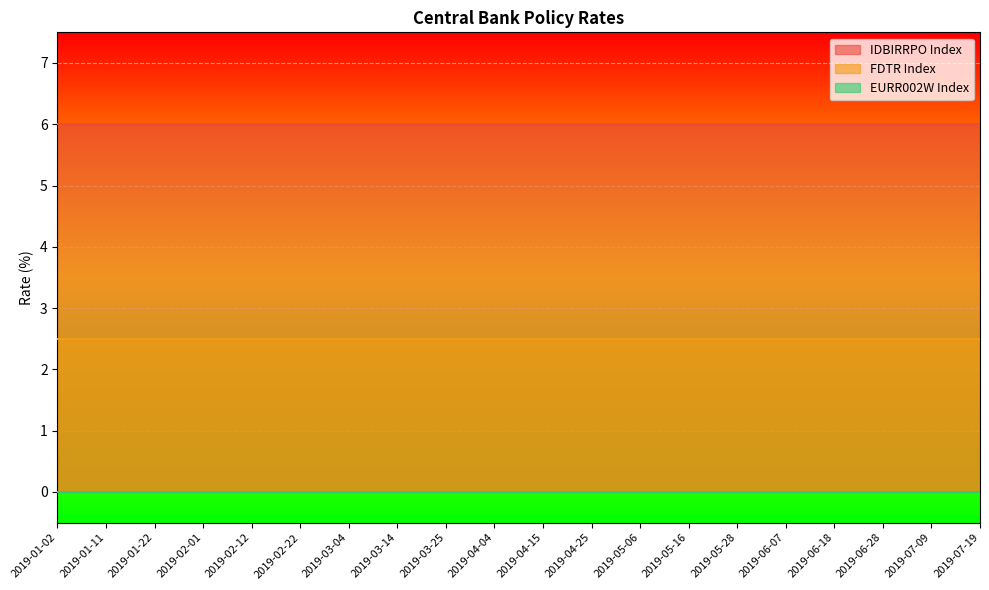

At which label is EURR002W Index closest to 0?

2019-01-02